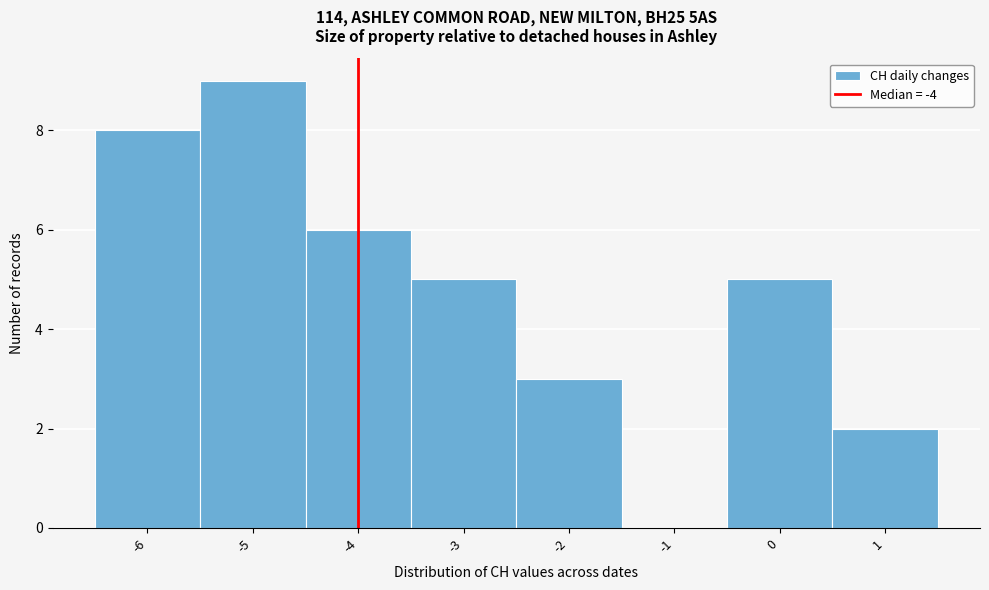

Reading left to right, transcribe this chart: for each bar, give the range it covers on the x-axis and its height. The values are not printed on the chart, so give them approximately, as read against the axis.

-6.5 to -5.5: 8
-5.5 to -4.5: 9
-4.5 to -3.5: 6
-3.5 to -2.5: 5
-2.5 to -1.5: 3
-1.5 to -0.5: 0
-0.5 to 0.5: 5
0.5 to 1.5: 2